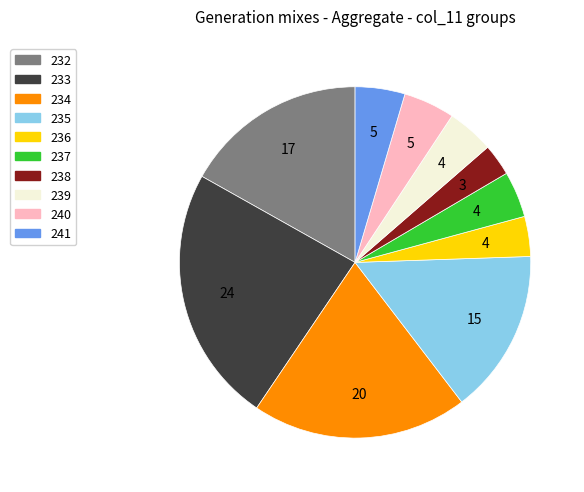

Is there a majority slice in this chart?

No